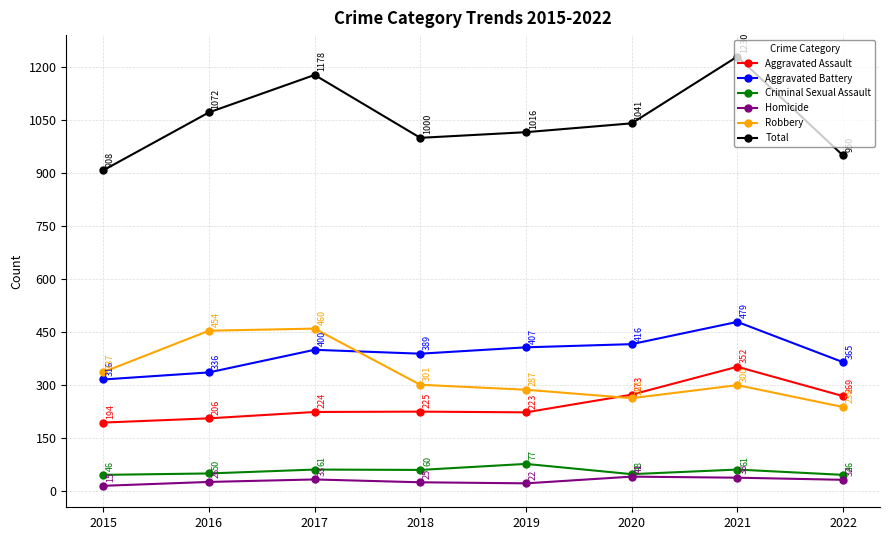

At how many categories does at least one series exceed 785?

8